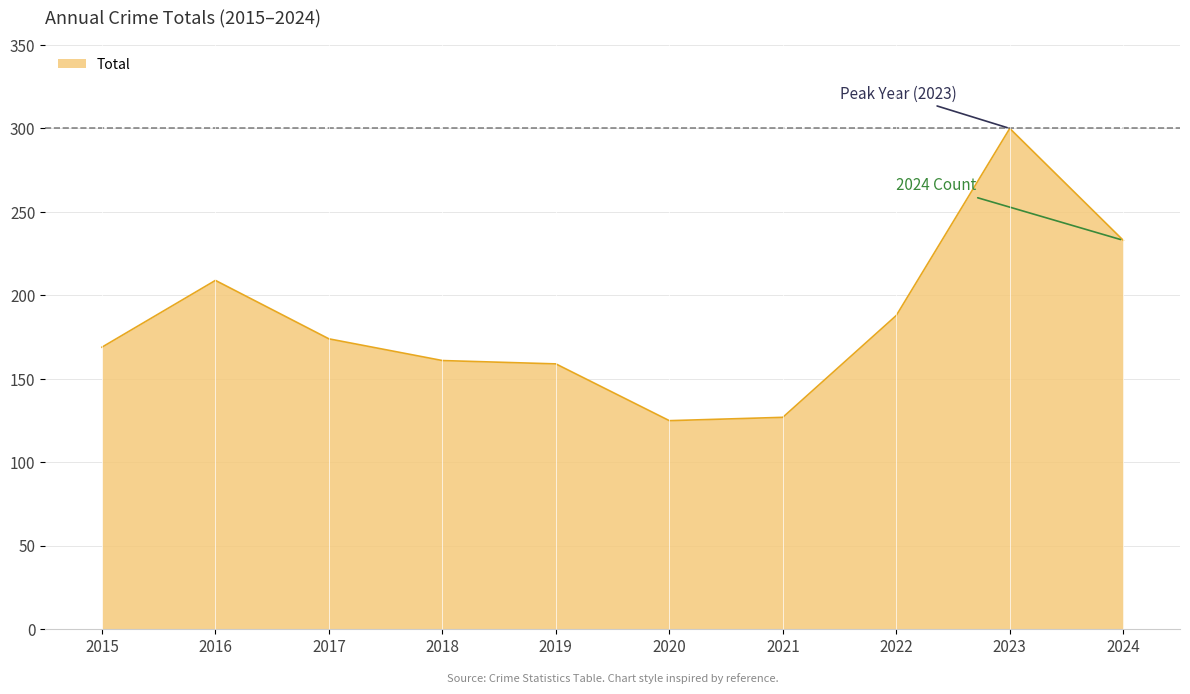

How many values are below 174?

5